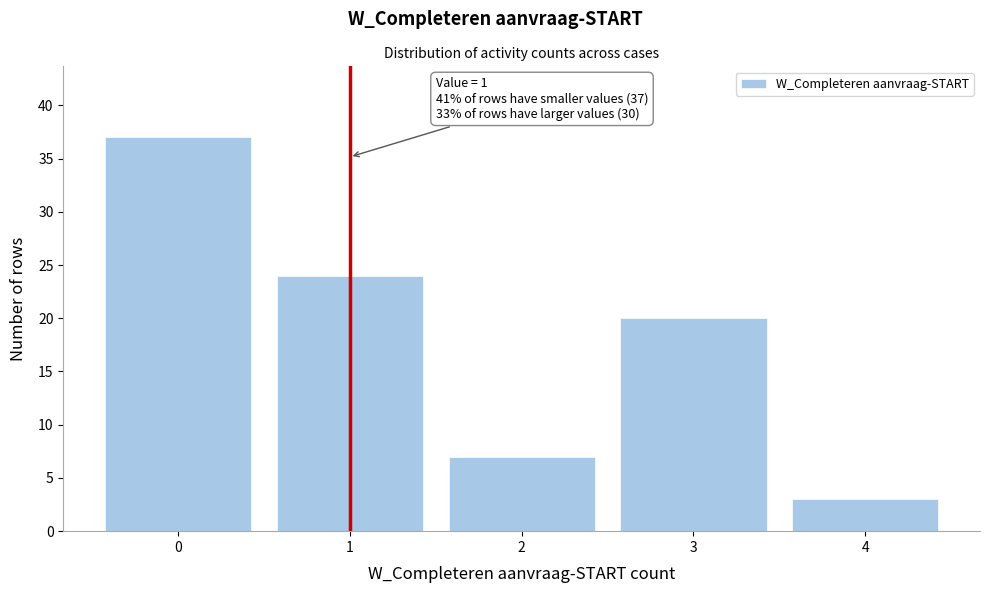

Reading left to right, list all the values displayed in this chart.

0=37	1=24	2=7	3=20	4=3